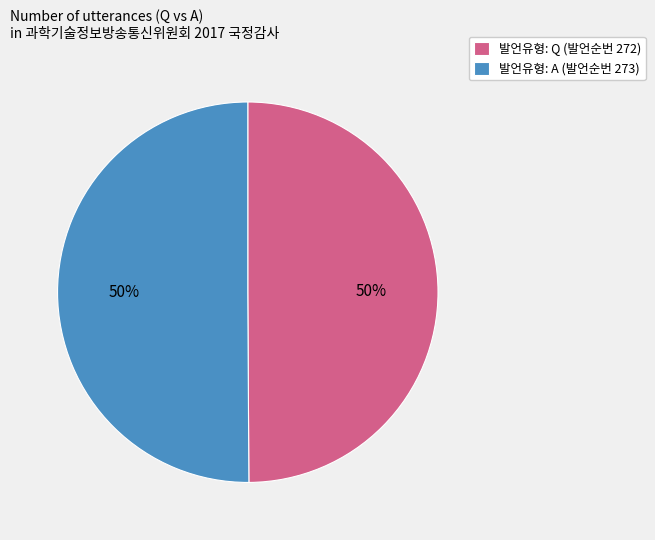

To the nearest percent, what portion does 발언유형: A (발언순번 273) represent?

50%